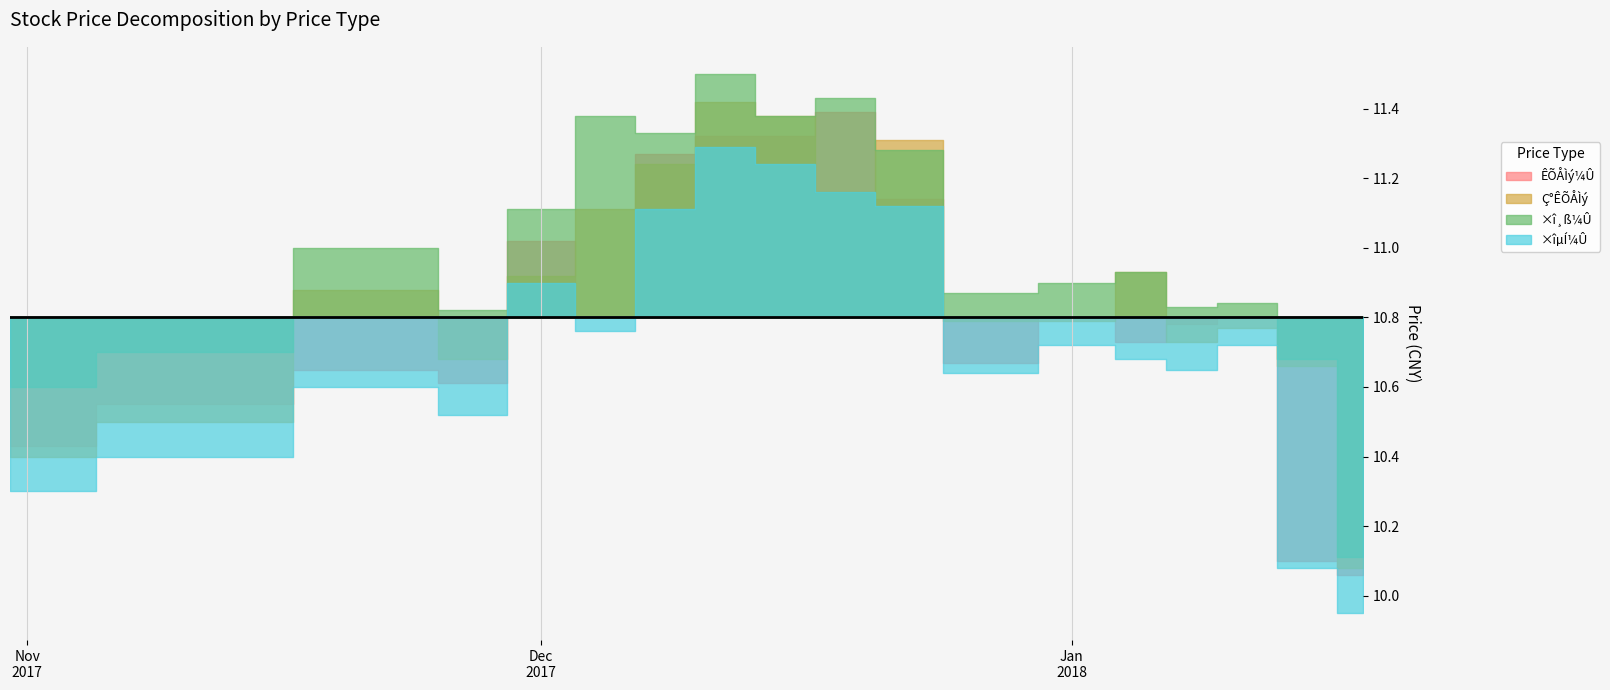

What are all the series names shown in the legend?

ÊÕÅÌý¼Û, Ç°ÊÕÅÌý, ×î¸ß¼Û, ×îµÍ¼Û